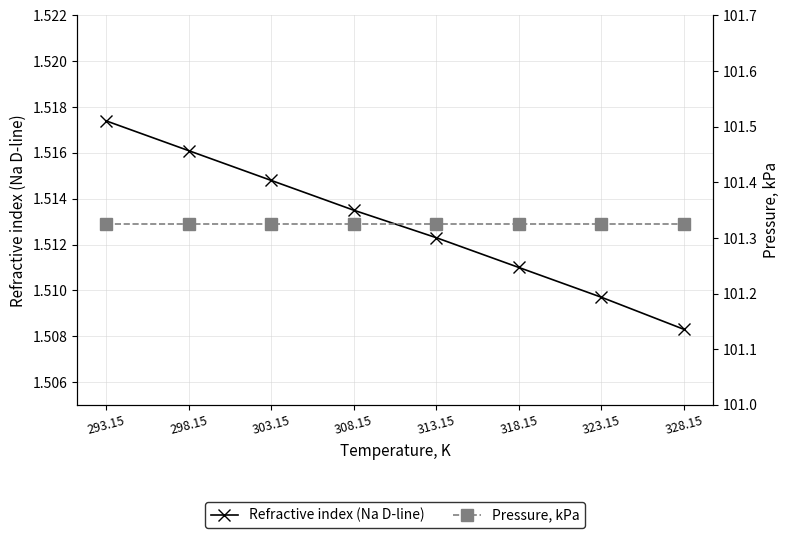

Is the value of Refractive index (Na D-line) at 298.15 greater than the value of Pressure, kPa at 303.15?

No